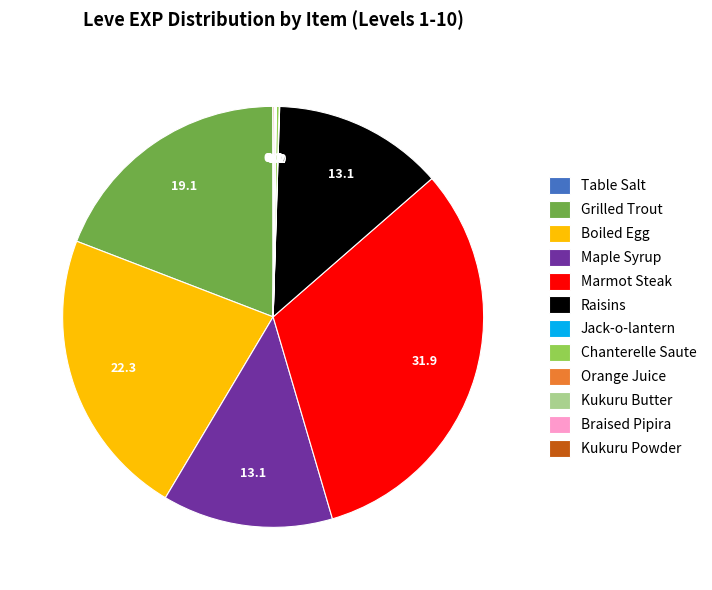

The Boiled Egg slice represents 32% of the pie. True or false?

False